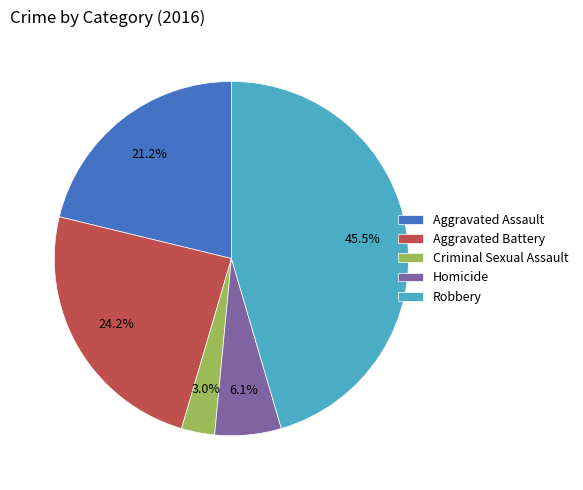

To the nearest percent, what is the difference between the Homicide and Criminal Sexual Assault slice percentages?

3%